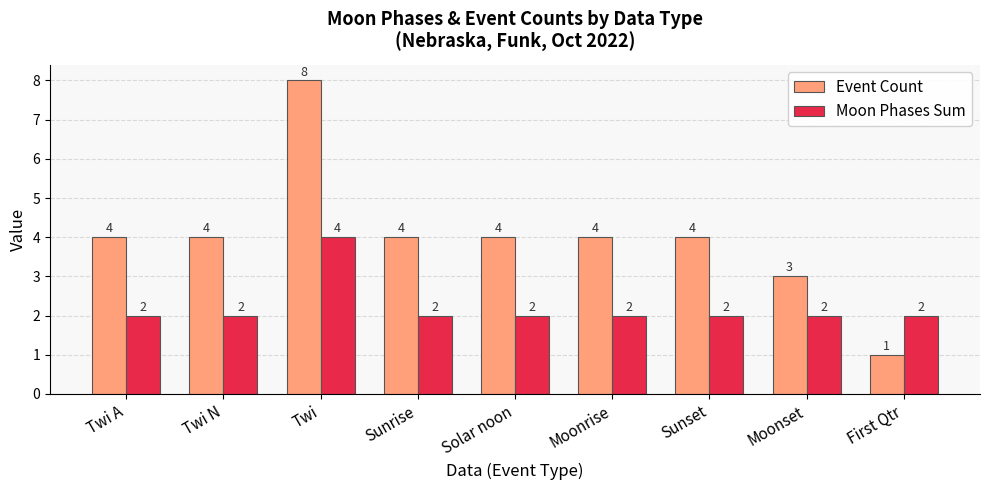

The value of Moon Phases Sum at Sunset is 4. True or false?

False